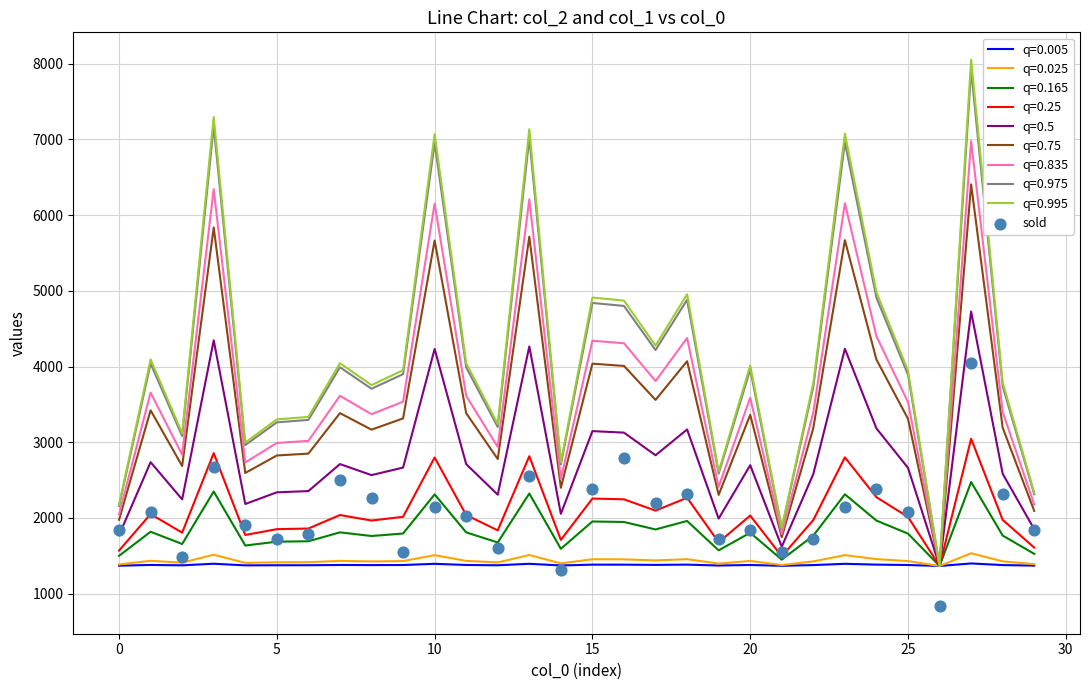

What is the highest value of the q=0.995 series?

8053.4